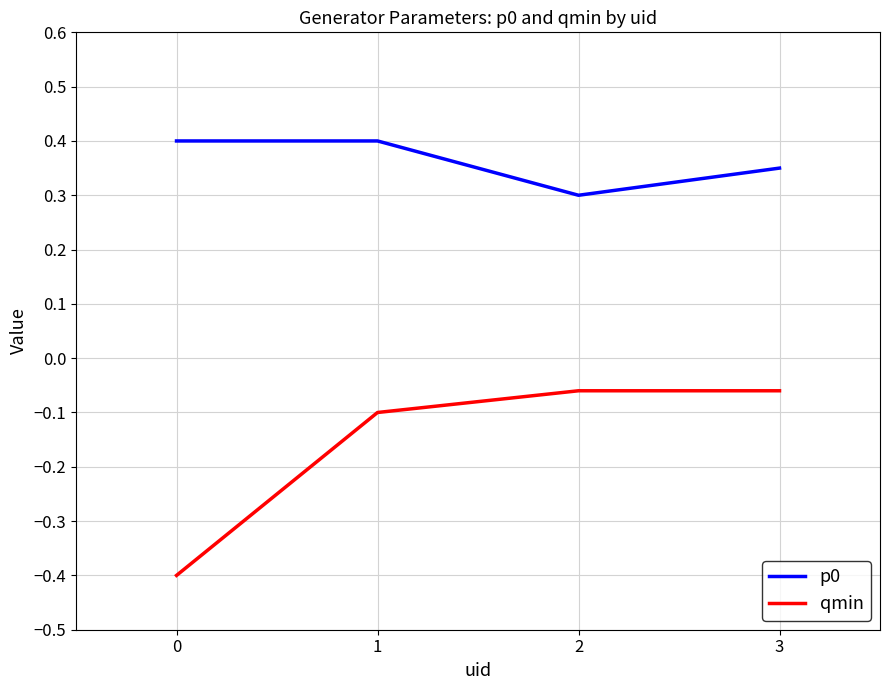

What is the lowest value of the qmin series?

-0.4